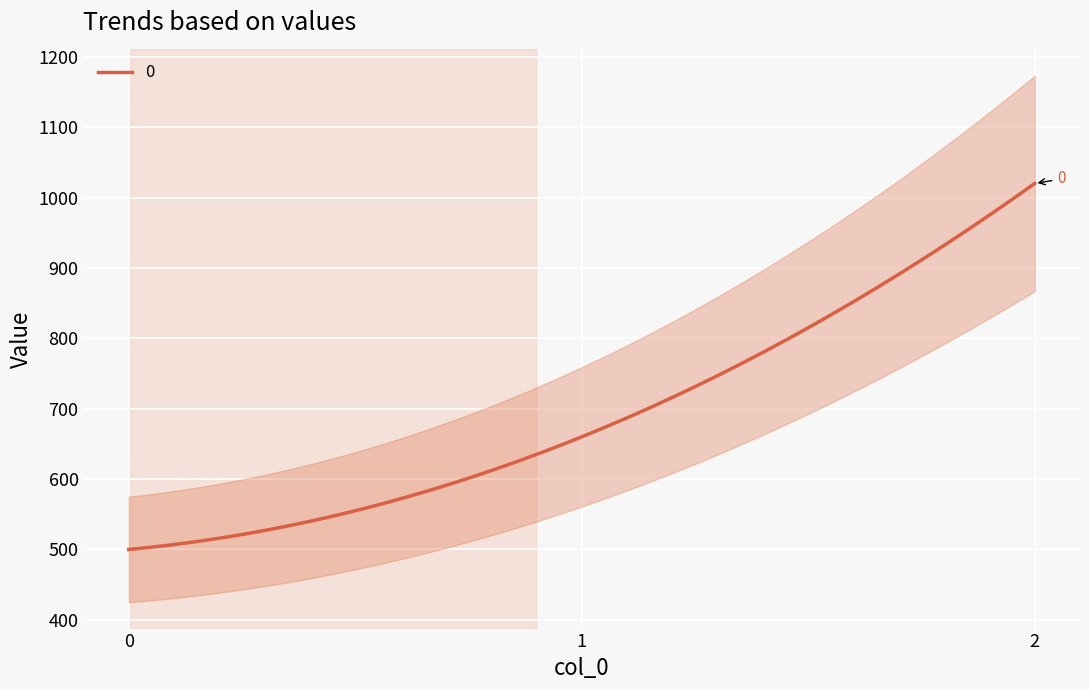

Between 1 and 0, which is larger?

1